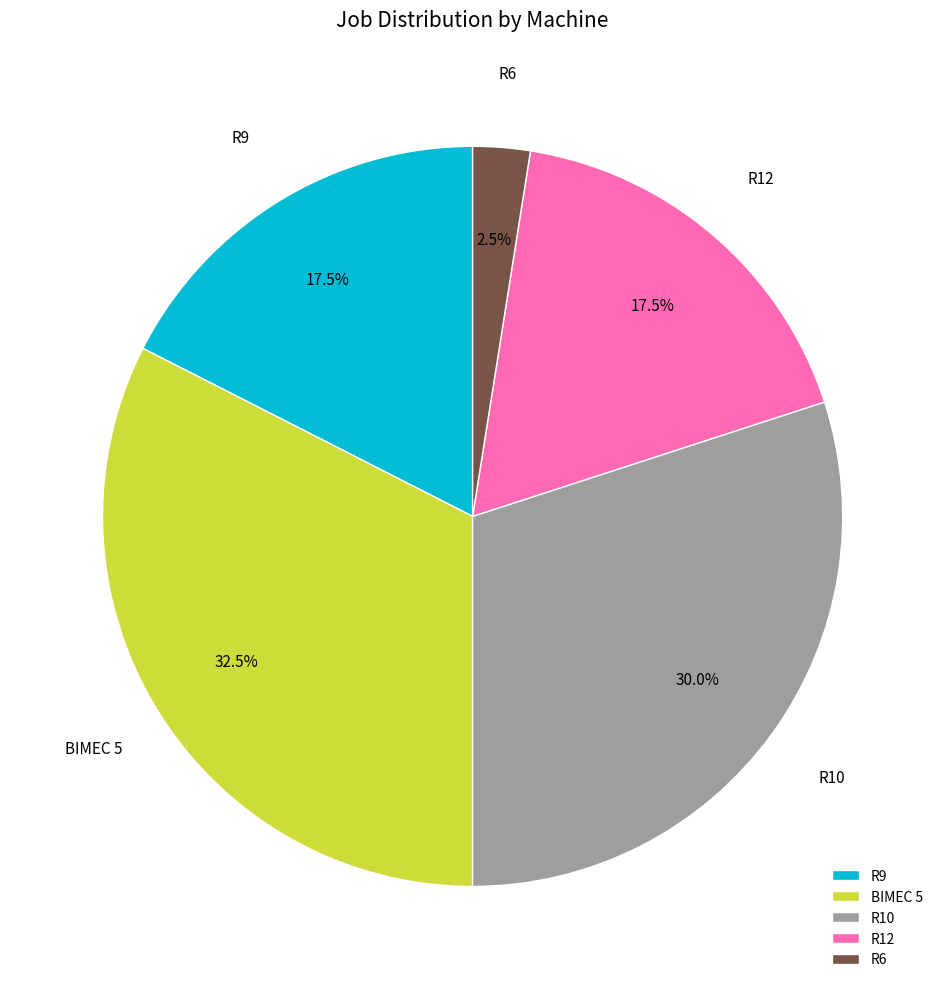

Which has a higher value, R12 or R10?

R10